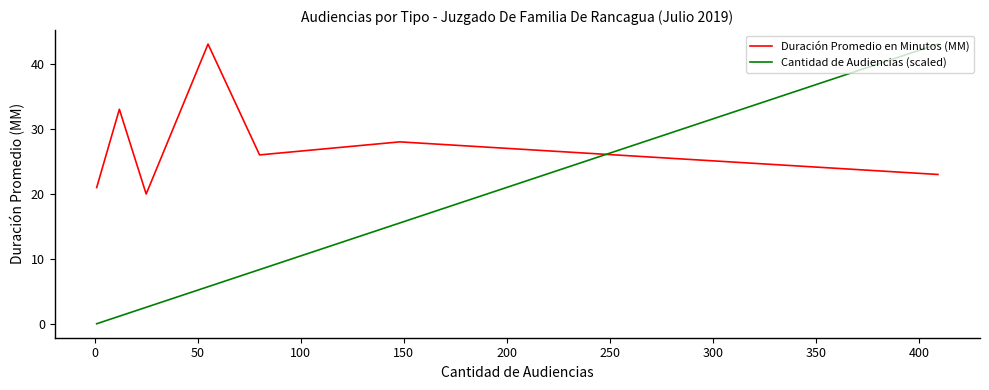

What is the lowest value of the Cantidad de Audiencias (scaled) series?

0.1